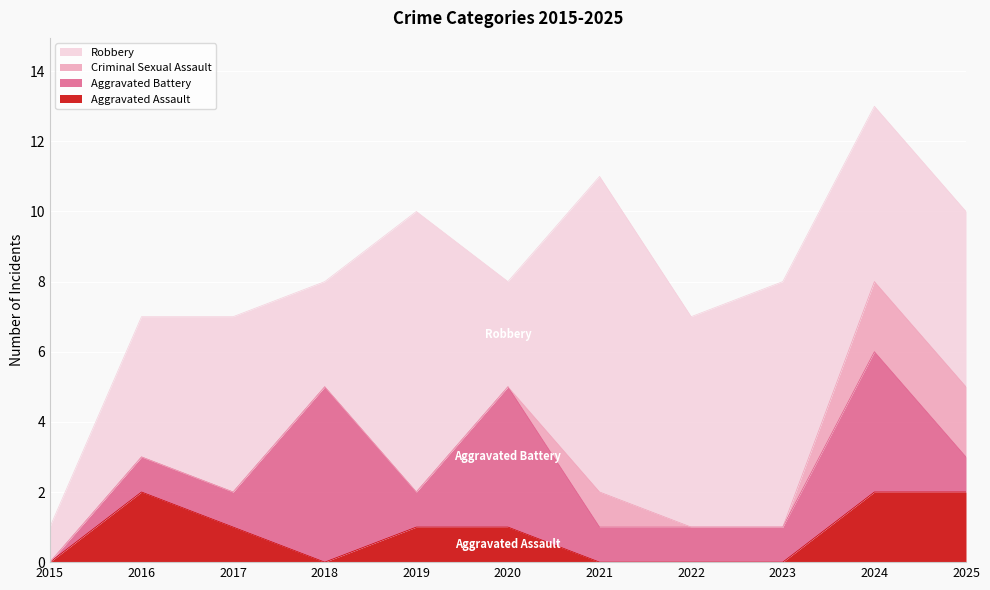

True or false: Aggravated Assault has more than 2 interior local peaks.

False